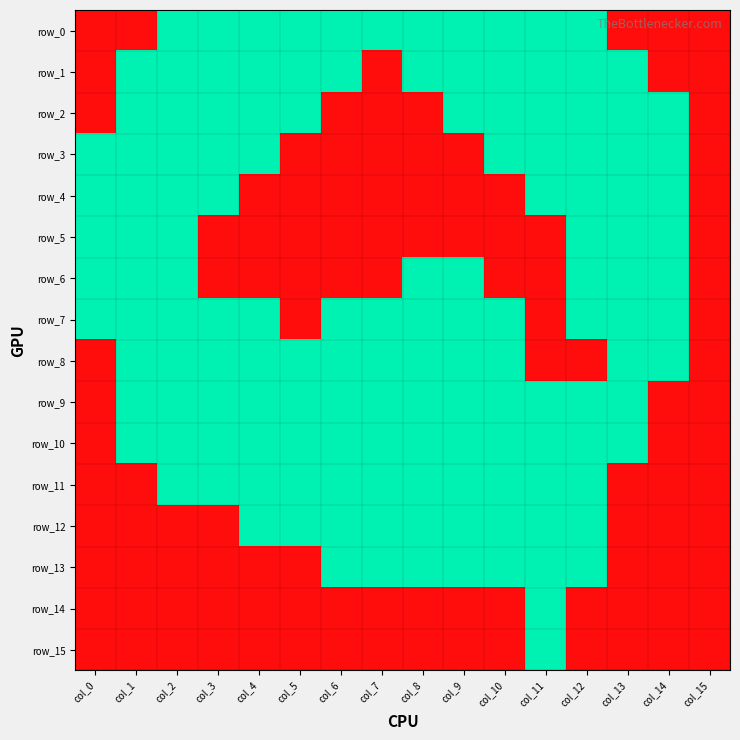

Is it true that row_10 equals 1 at col_10?

True